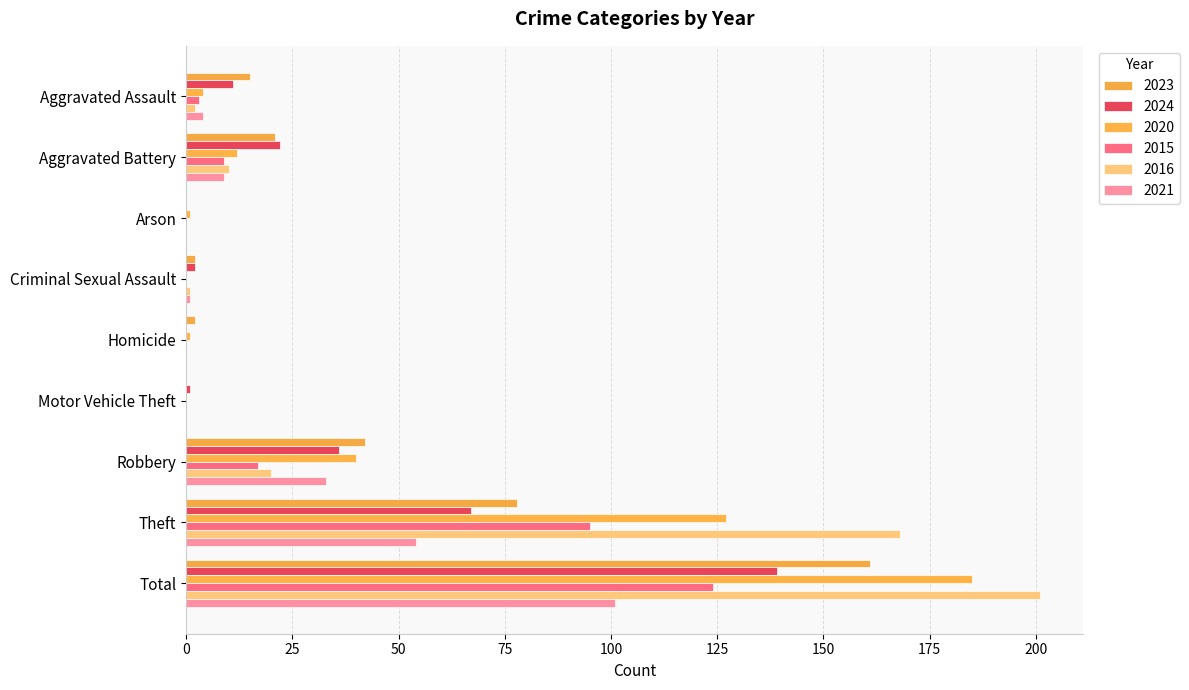

How many data points does each series have?

9